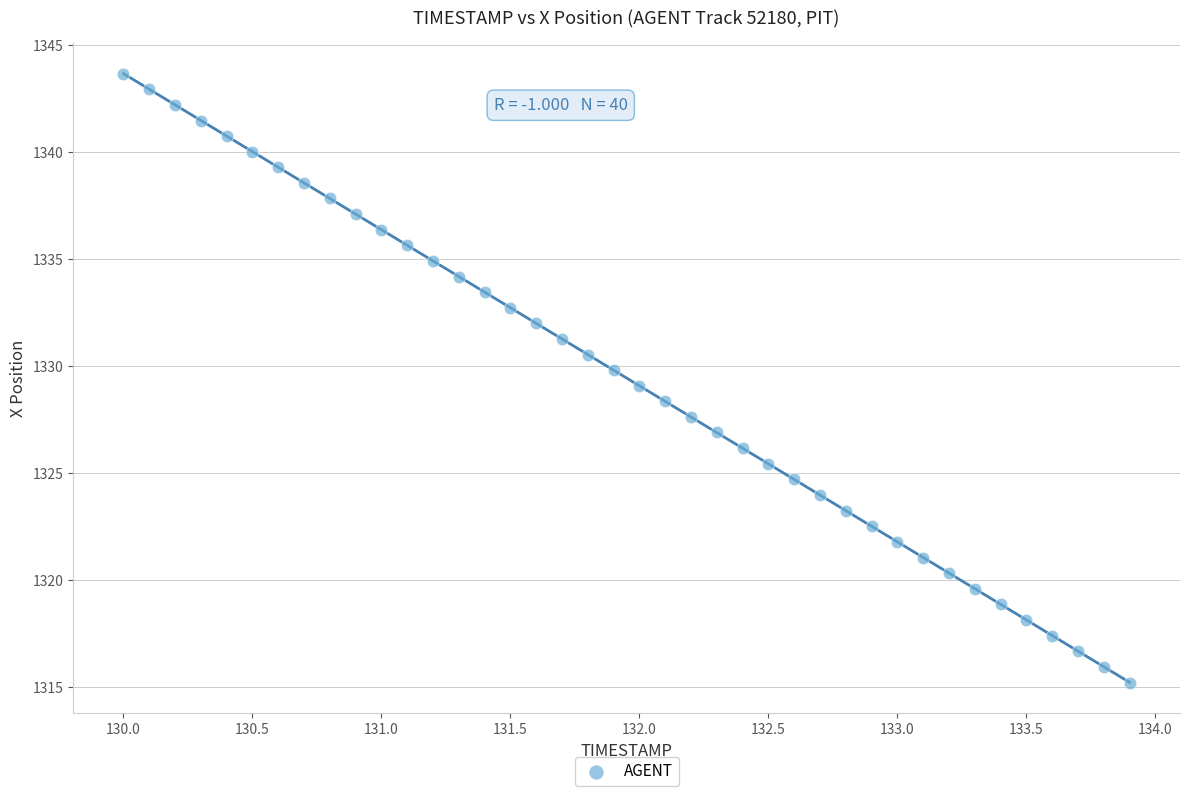

What is the range of X values (max minus min)?

3.9